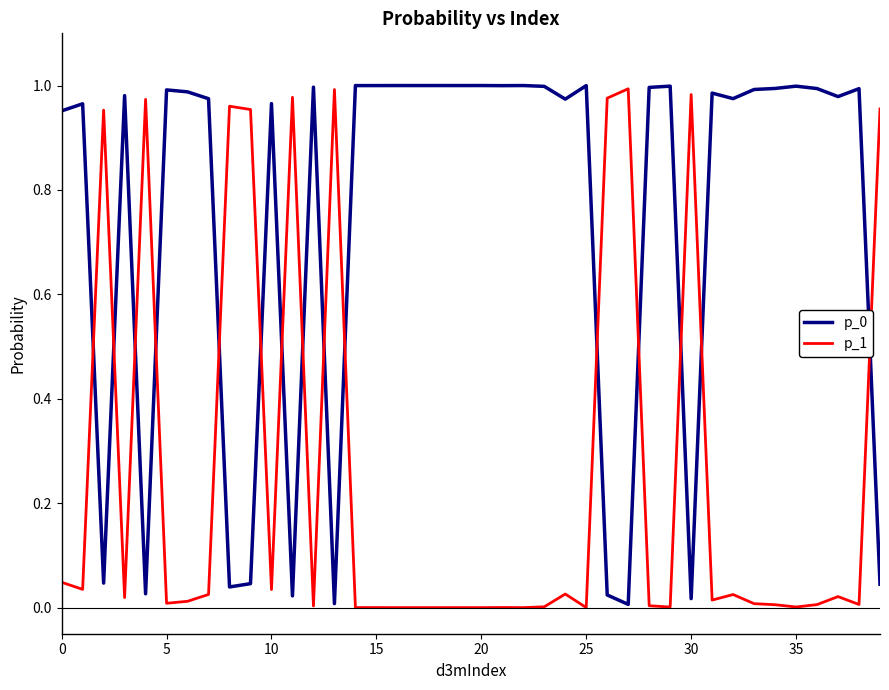

Which series ends up on top after the final intersection of p_0 and p_1?

p_1